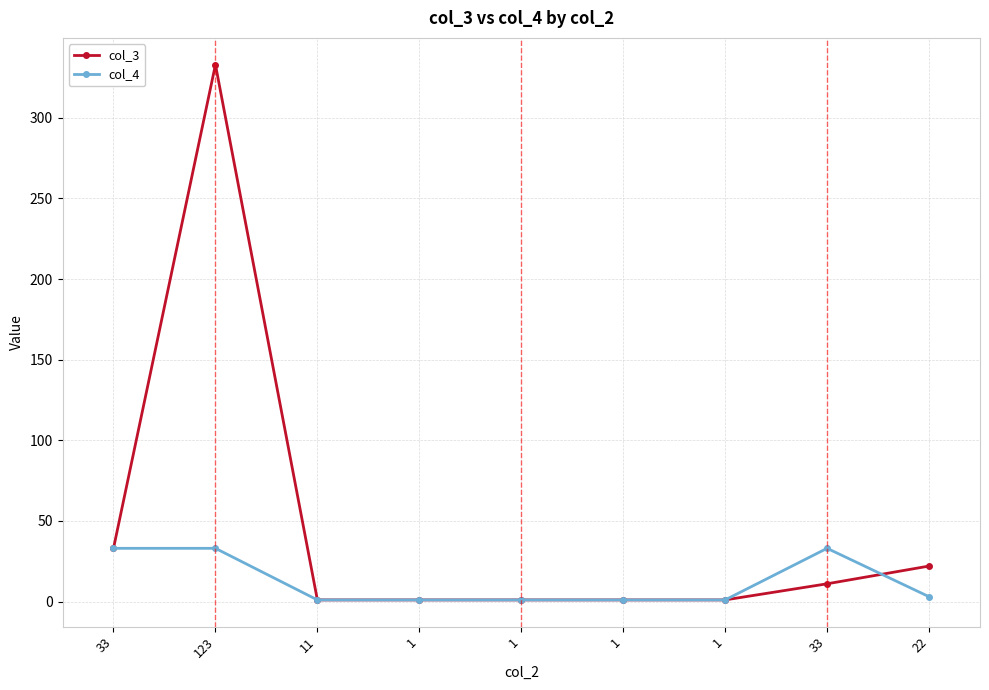

How many values in the col_4 series exceed 1?

4